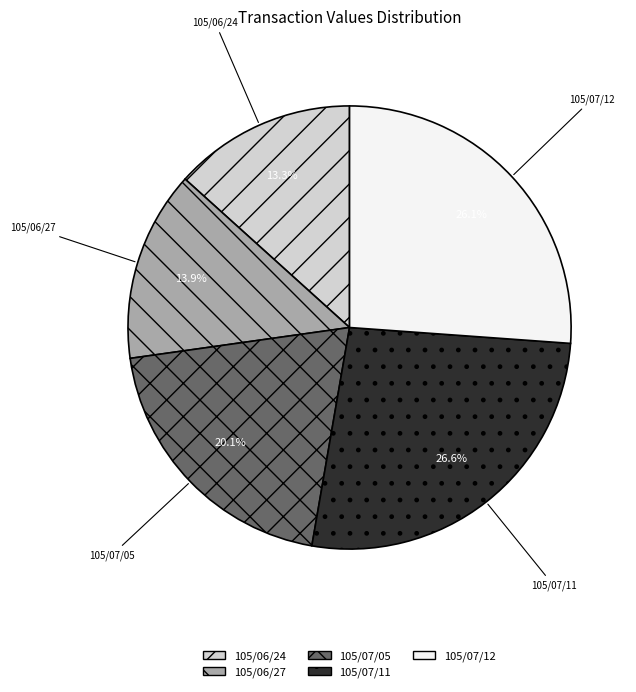

To the nearest percent, what is the combined percentage of 105/06/27 and 105/06/24?

27%